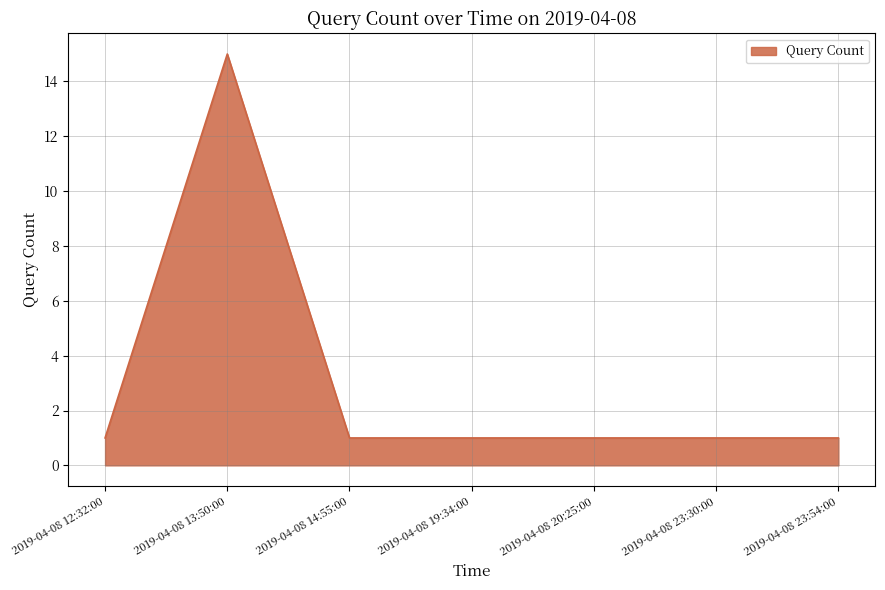

Approximately how many times larger is the value at 2019-04-08 20:25:00 compared to 2019-04-08 14:55:00?

1.0